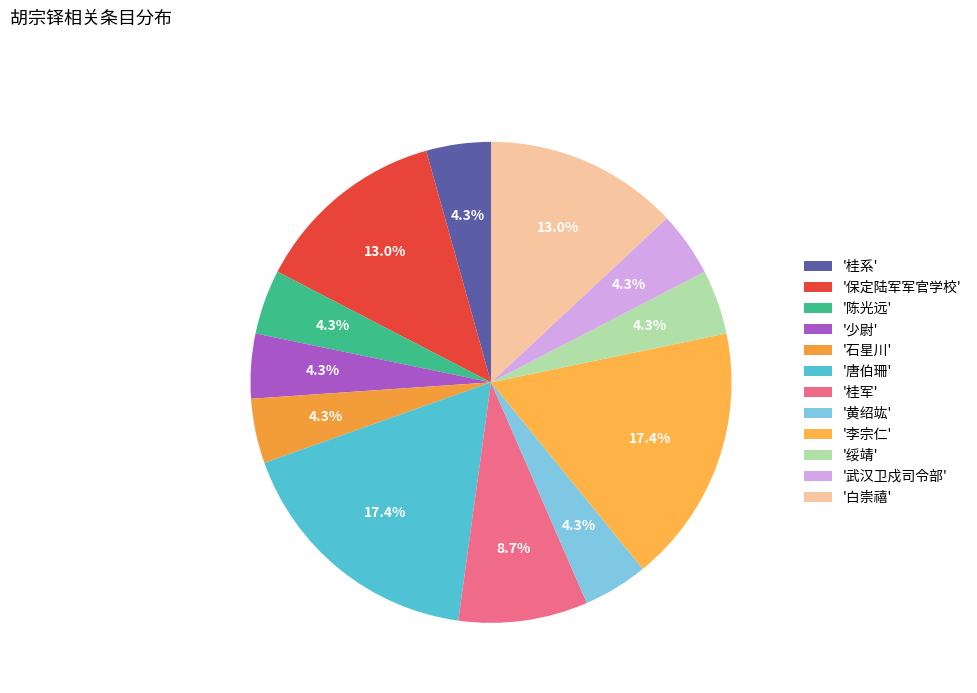

Which slice is the largest?

唐伯珊